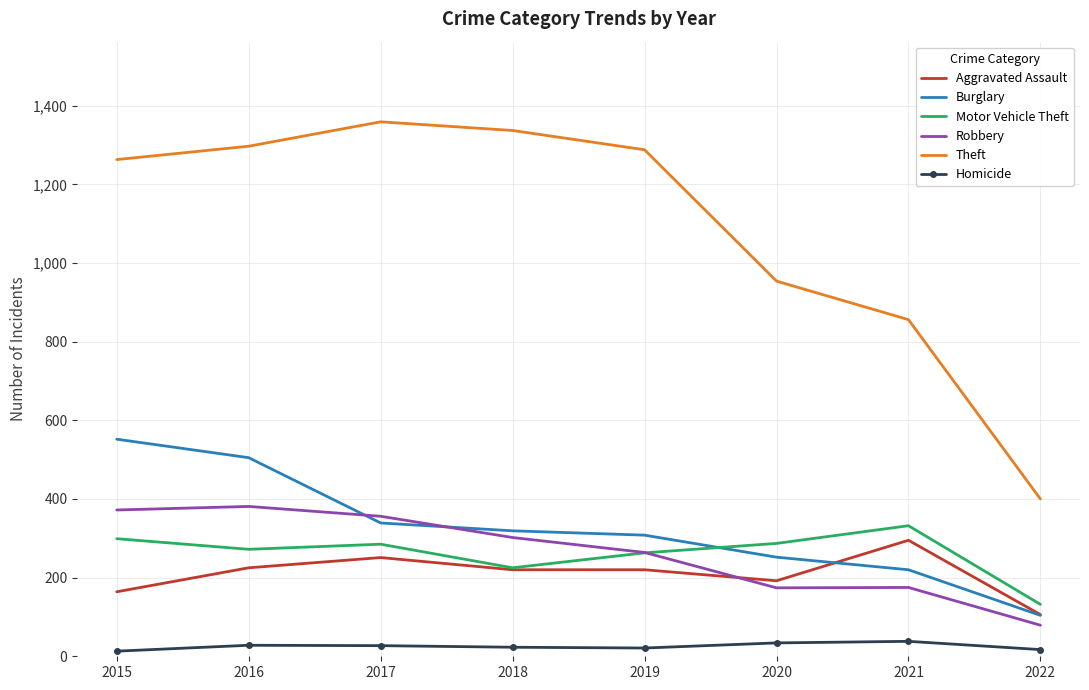

At which label does Theft reach its minimum?

2022